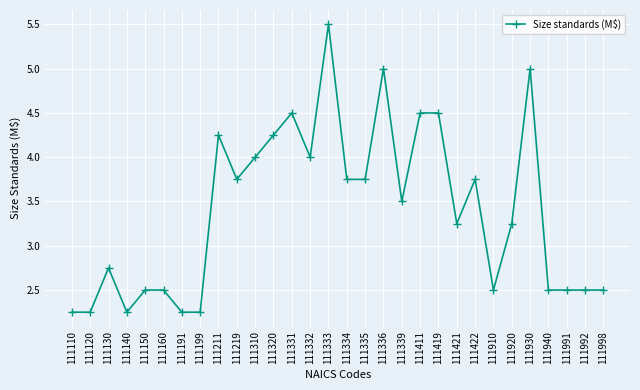

What is the sum of the values at 111130 and 111140?

5.0